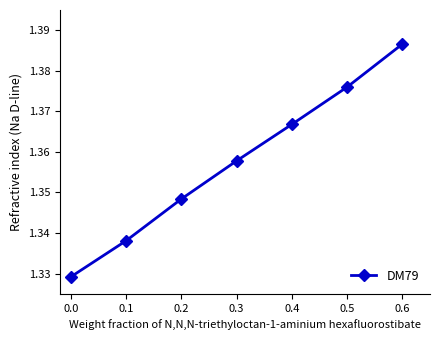

True or false: the data shows 2.2 at 0.1.

False